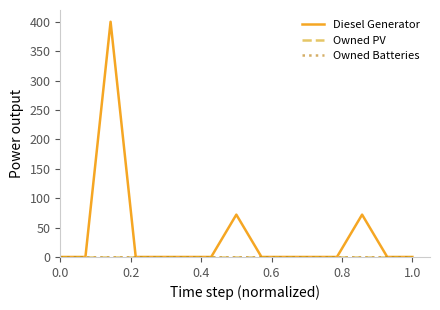

True or false: Diesel Generator and Owned PV cross at least once.

False